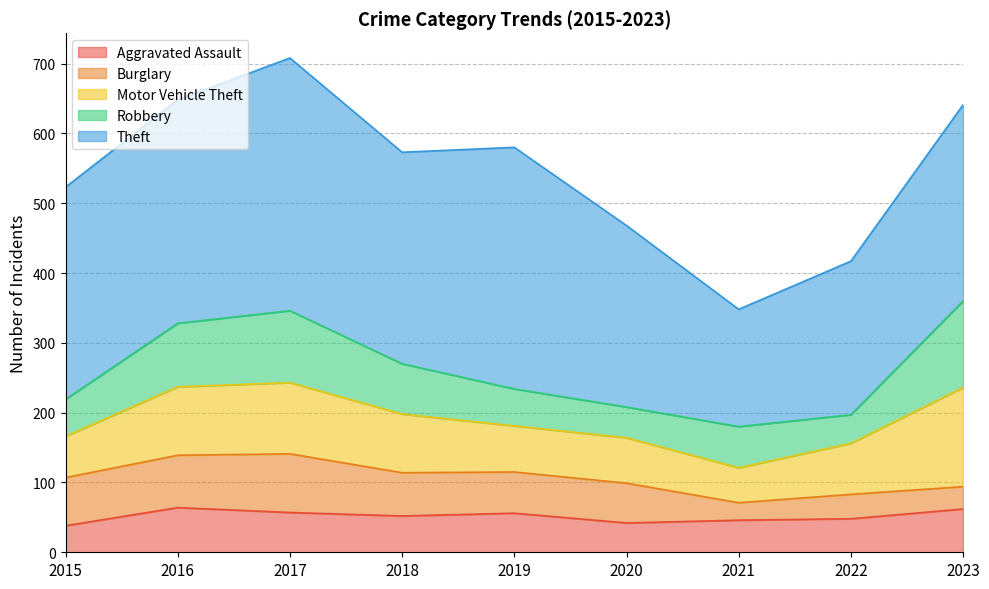

Does the chart display data point markers on the line(s)?

No